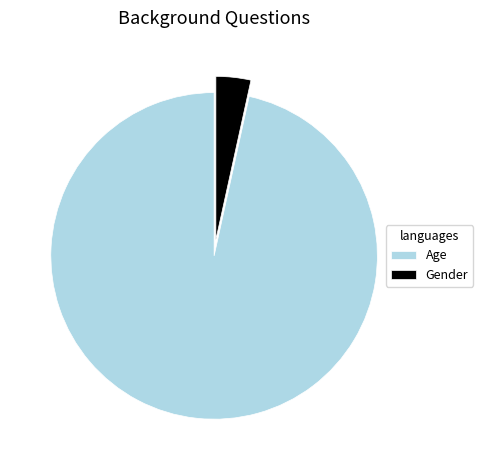

Rank the categories by value from lowest to highest.

Gender, Age